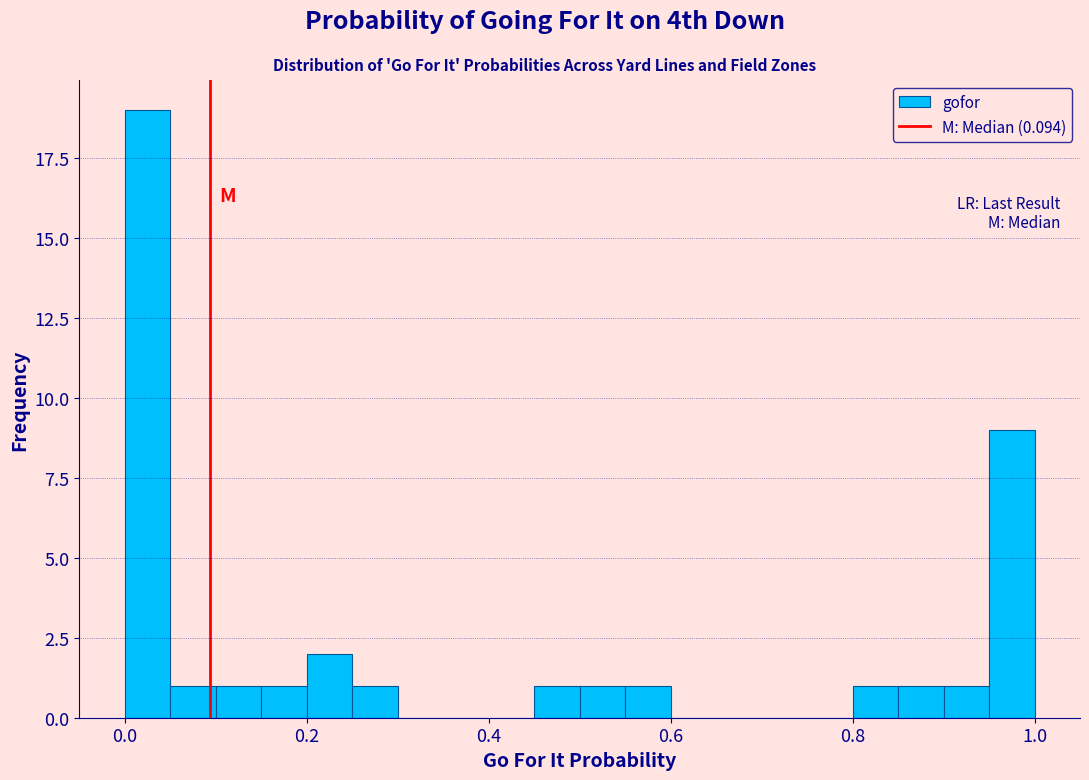

Read against the x-axis, roughly where is the centre of the tallest bar?

0.02